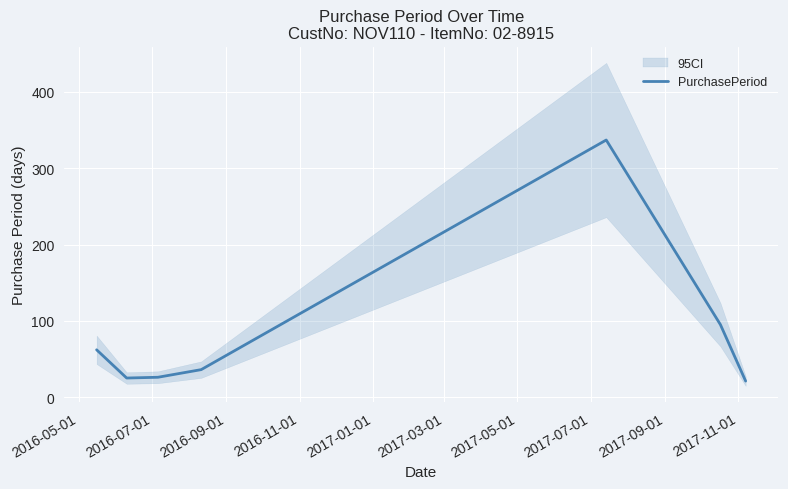

What is the difference between the maximum and second lowest values?

312